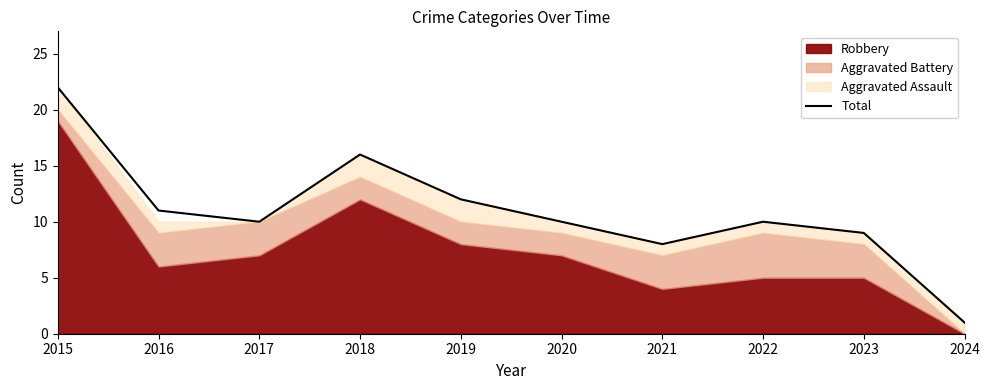

What is the ratio of the value at 2021 to the value at 2023?

0.9